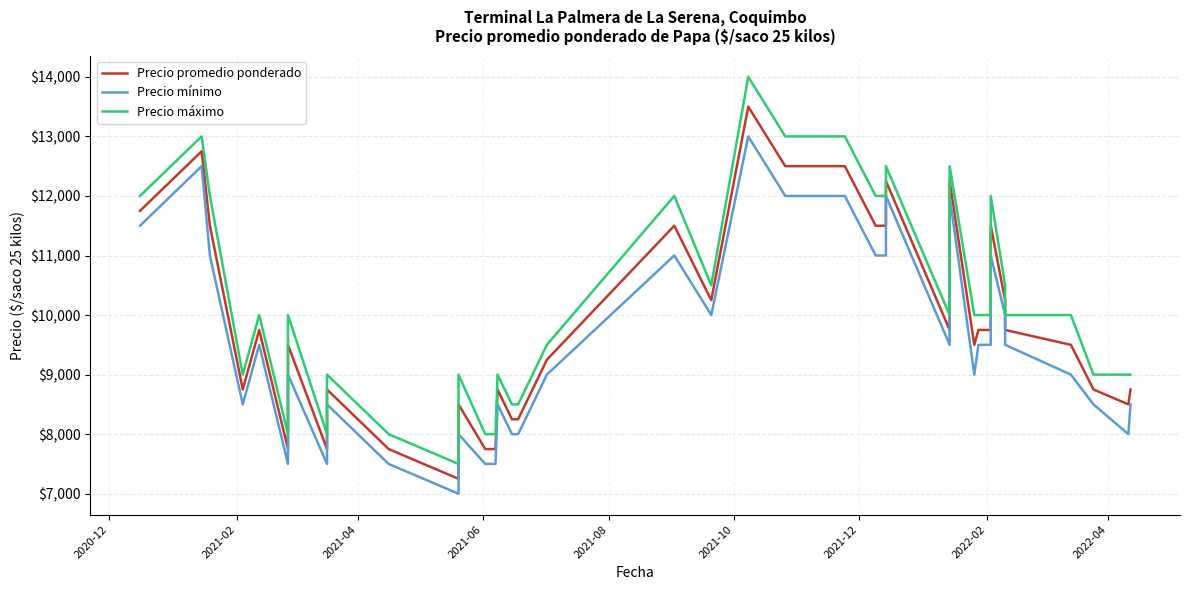

How many distinct data groups are displayed?

3